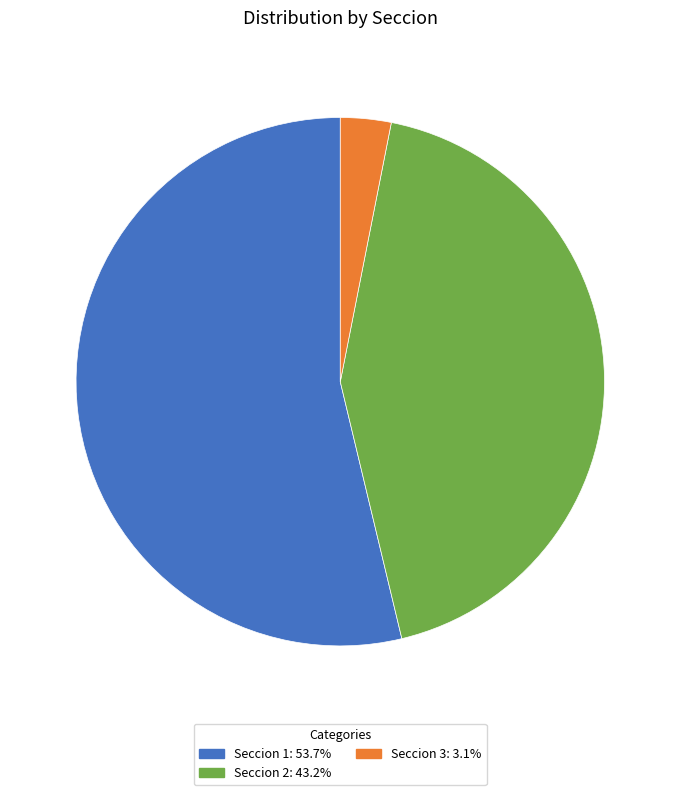

The Seccion 3 slice represents 3% of the pie. True or false?

True